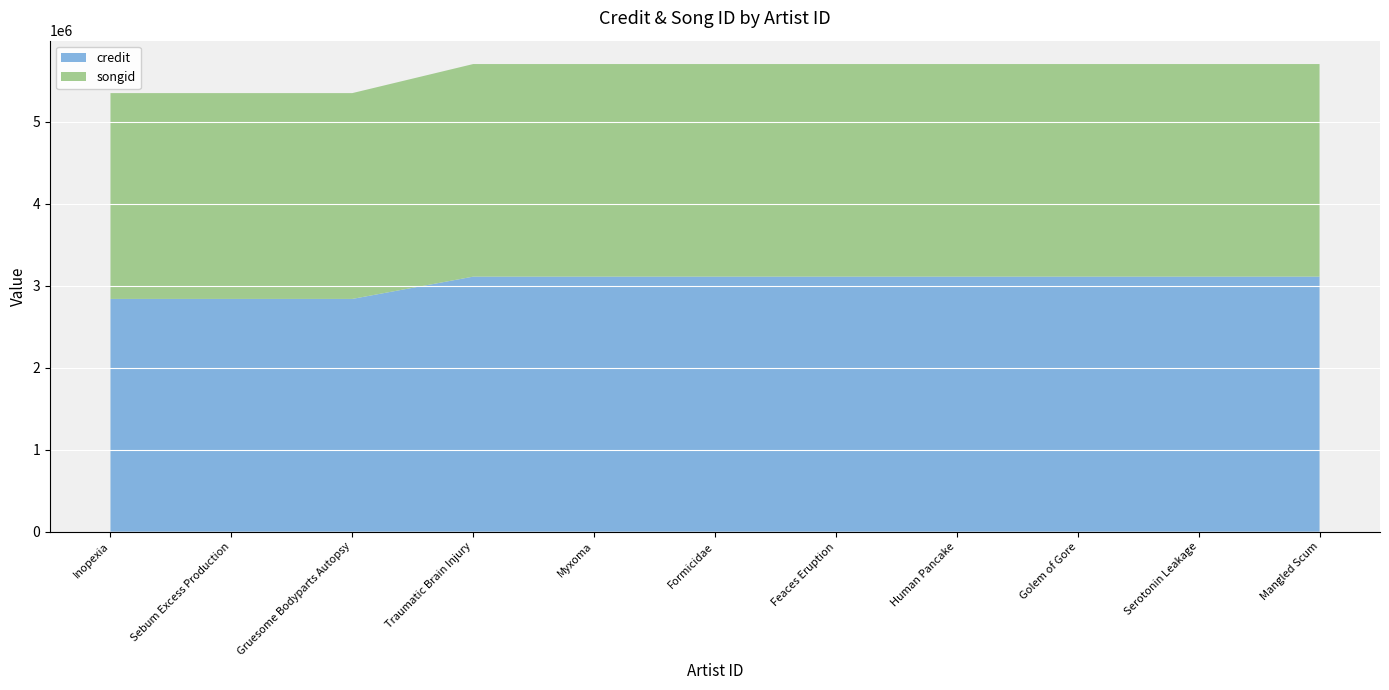

Reading right to left, extract all data points from this chart.

credit: 3110906	3110906	3110906	3110906	3110906	3110906	3110906	3110906	2839032	2839032	2839032
songid: 2592995	2592995	2592995	2592995	2592995	2592995	2592995	2592995	2510427	2510427	2510427